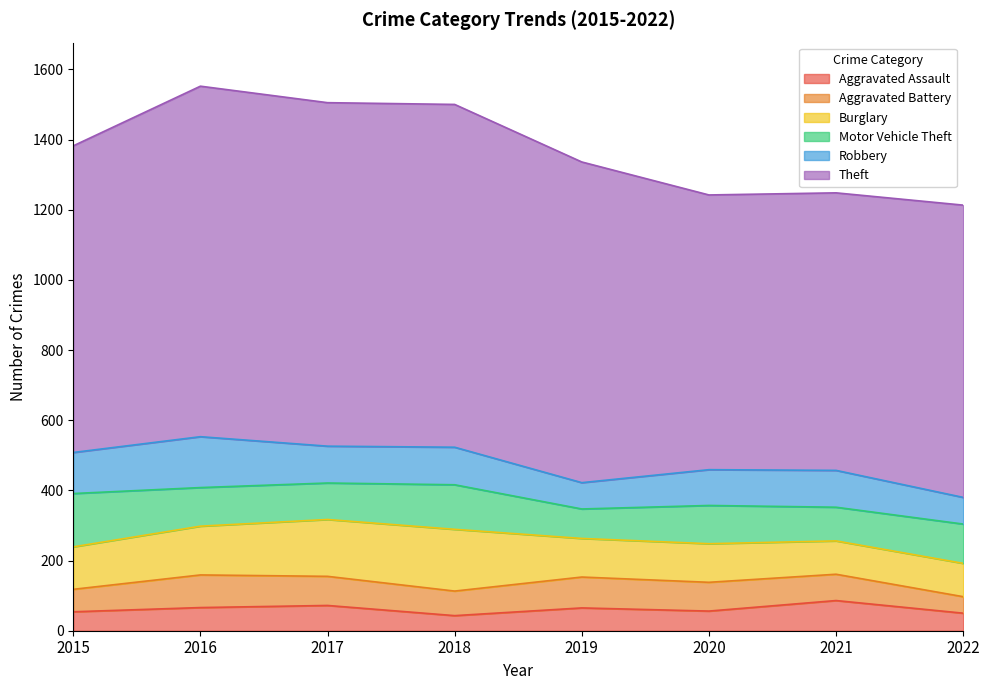

Read the Robbery value at 2016.

145